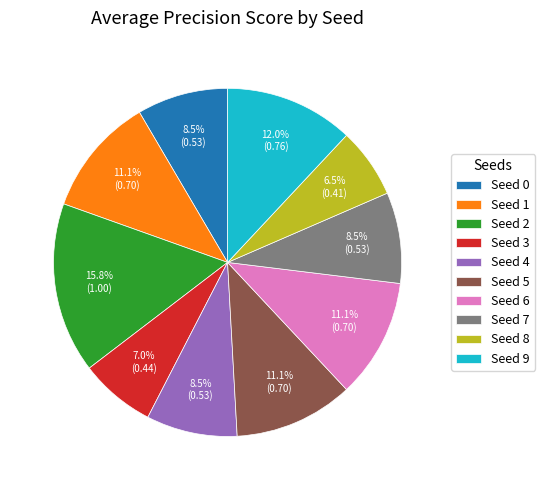

What is the smallest slice in the pie chart?

Seed 8